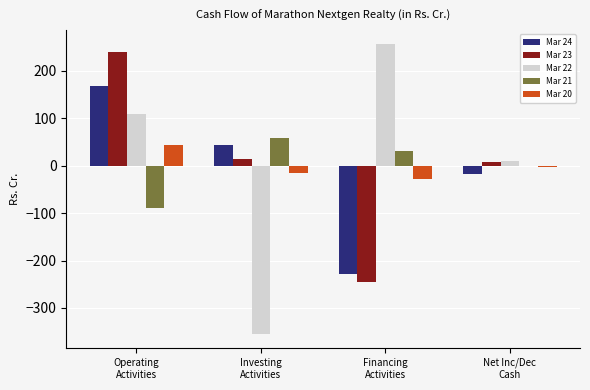

Which category has the highest value across all series?

Financing
Activities